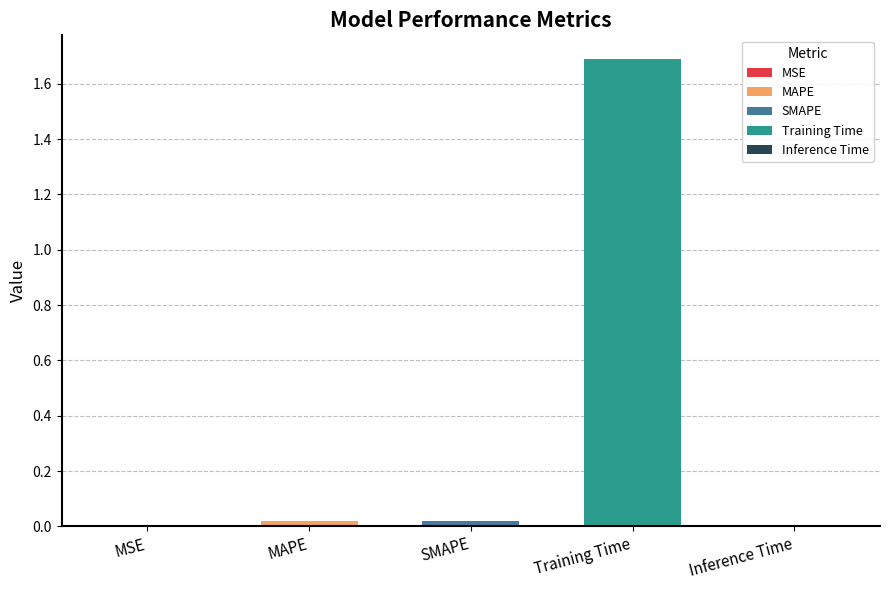

Reading left to right, what are all the values shown in this chart?

MSE=0.0	MAPE=0.0	SMAPE=0.0	Training Time=1.7	Inference Time=0.0